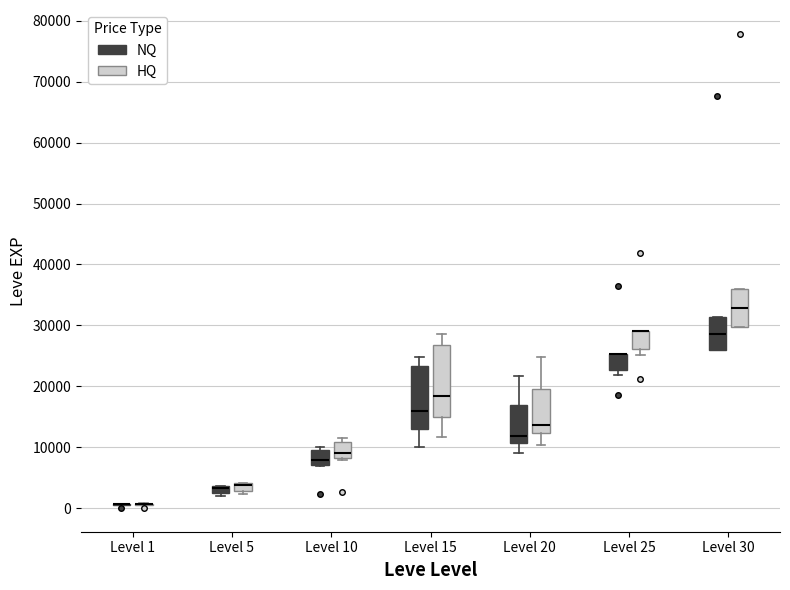

Which box is the tallest, from its lower edge to its upper edge?

Level 15 (HQ)